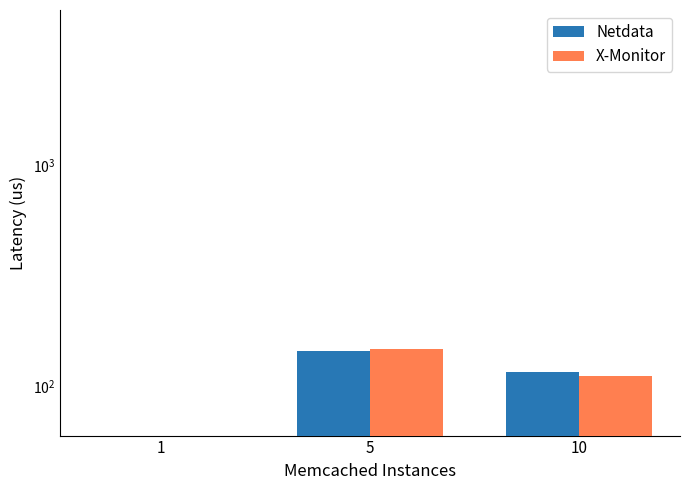

What is the sum of all X-Monitor values?

282